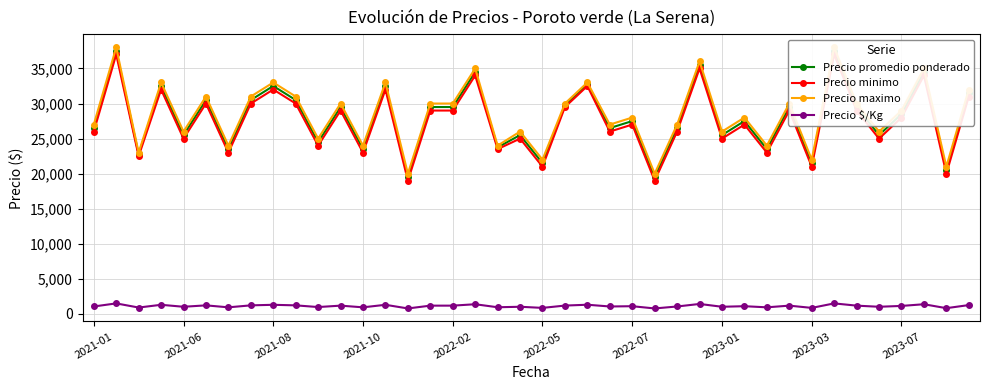

Reading left to right, extract all data points from this chart.

Precio promedio ponderado: 26500	37500	22750	32500	25500	30500	23500	30500	32500	30500	24500	29500	23500	32500	19500	29500	29500	34500	23750	25500	21500	29750	32750	26500	27500	19500	26500	35500	25500	27500	23500	29500	21500	37500	29500	25500	28500	34500	20500	31500
Precio minimo: 26000	37000	22500	32000	25000	30000	23000	30000	32000	30000	24000	29000	23000	32000	19000	29000	29000	34000	23500	25000	21000	29500	32500	26000	27000	19000	26000	35000	25000	27000	23000	29000	21000	37000	29000	25000	28000	34000	20000	31000
Precio maximo: 27000	38000	23000	33000	26000	31000	24000	31000	33000	31000	25000	30000	24000	33000	20000	30000	30000	35000	24000	26000	22000	30000	33000	27000	28000	20000	27000	36000	26000	28000	24000	30000	22000	38000	30000	26000	29000	35000	21000	32000
Precio $/Kg: 1060	1500	910	1300	1020	1220	940	1220	1300	1220	980	1180	940	1300	780	1180	1180	1380	950	1020	860	1190	1310	1060	1100	780	1060	1420	1020	1100	940	1180	860	1500	1180	1020	1140	1380	820	1260